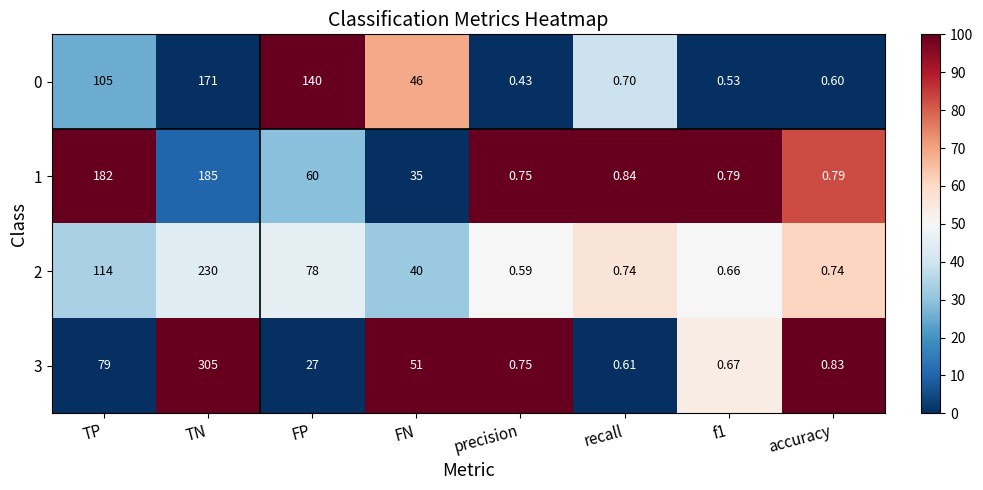

Which series has the widest spread of values?

3